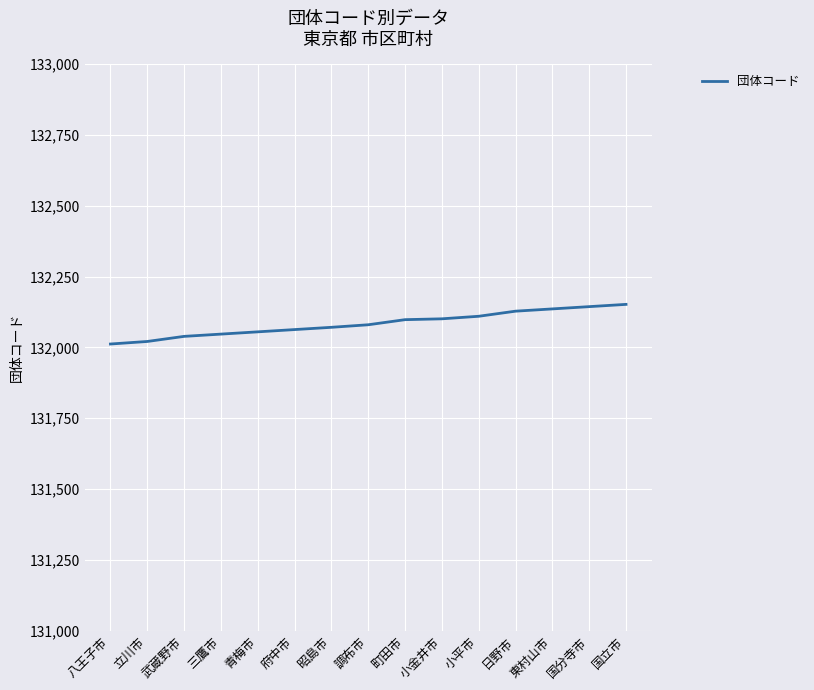

How many values are below 132080?

7